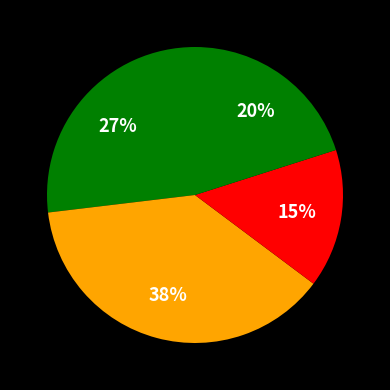

Is there a majority slice in this chart?

No